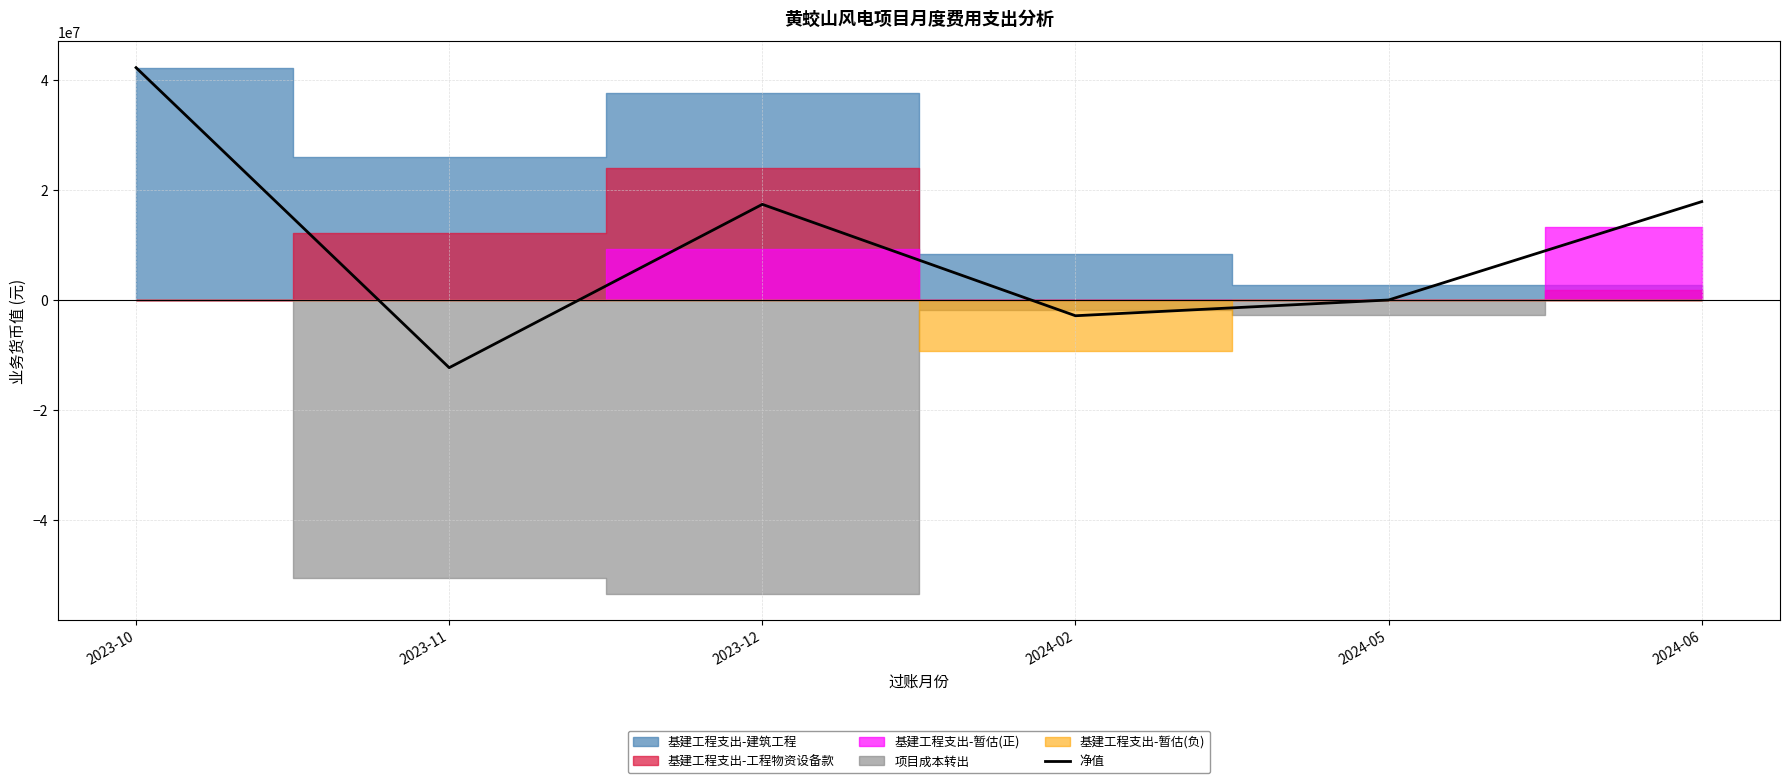

What position from the right is 2024-06?

1